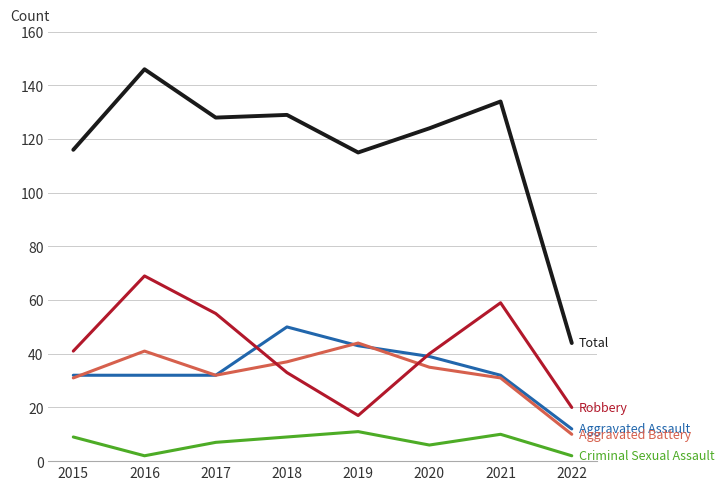

What is the spread (max minus min) of values at 2018?

120